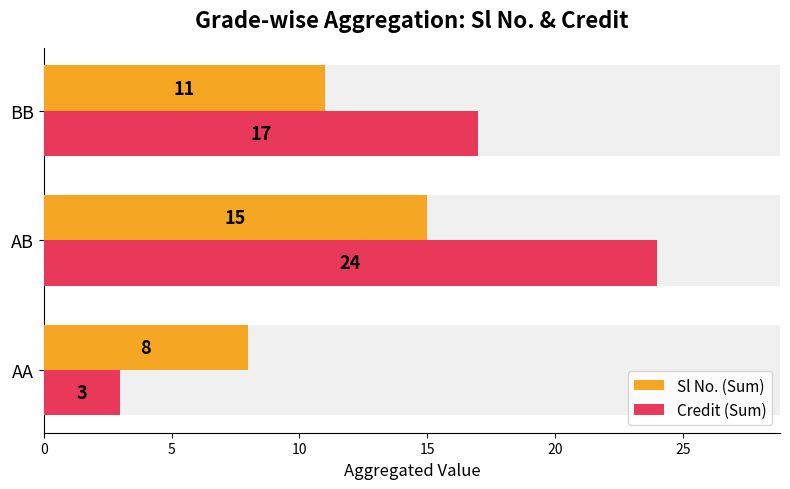

How many groups of bars are there?

3